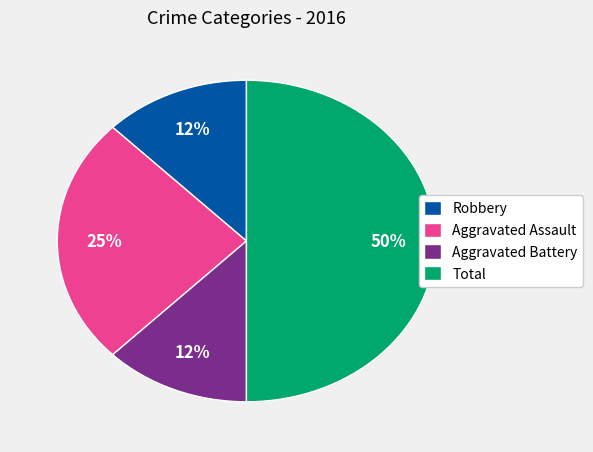

Which category has the biggest portion of the pie?

Total